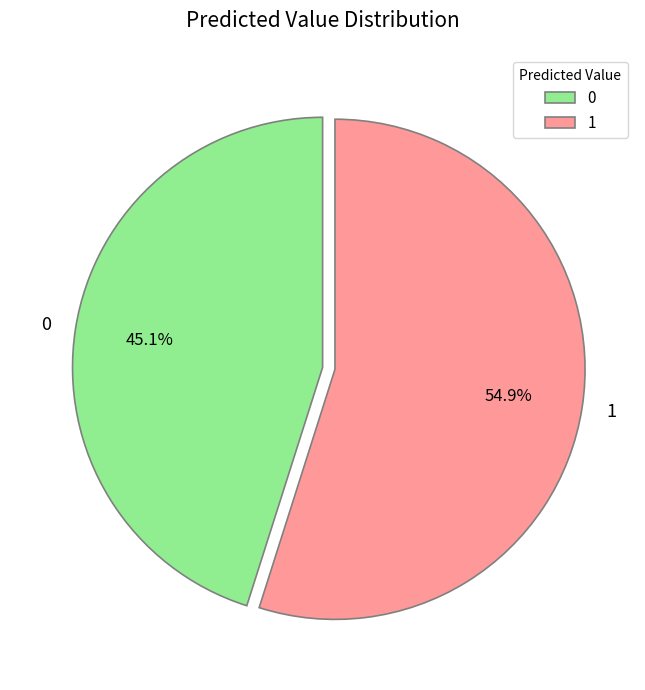

What is the ratio of the value at 0 to the value at 1?

0.8